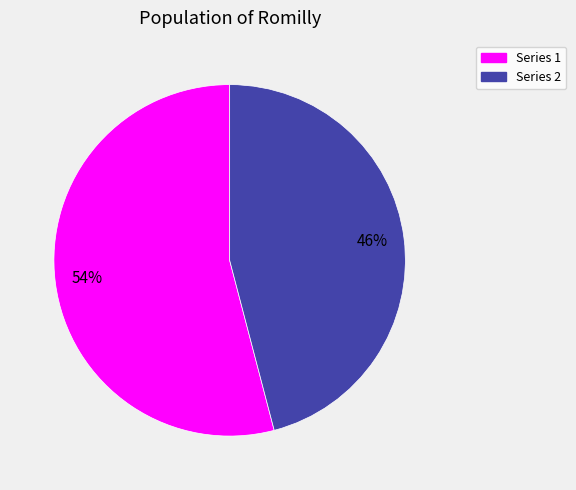

What is the ratio of the value at Series 1 to the value at Series 2?

1.2